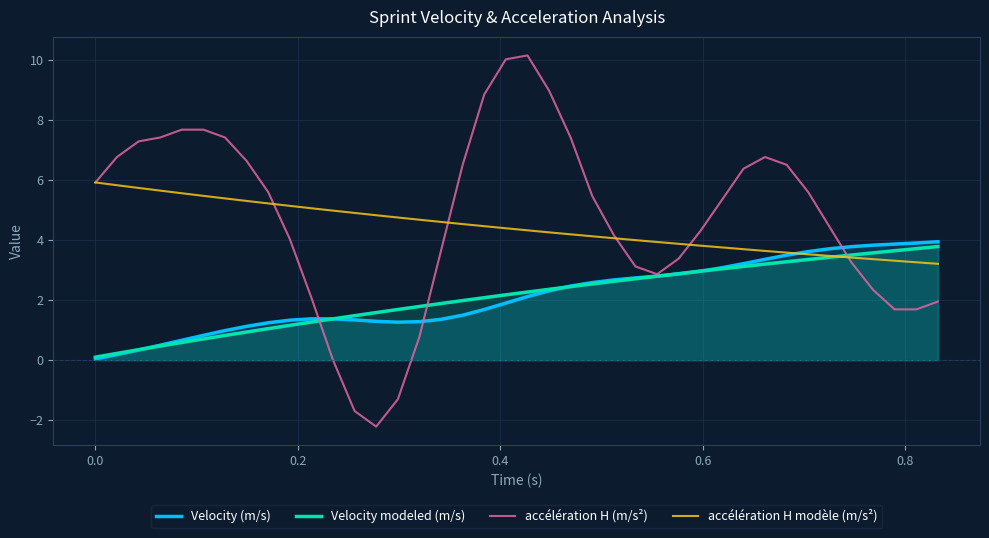

True or false: accélération H (m/s²) has more than 1 interior local peaks.

True